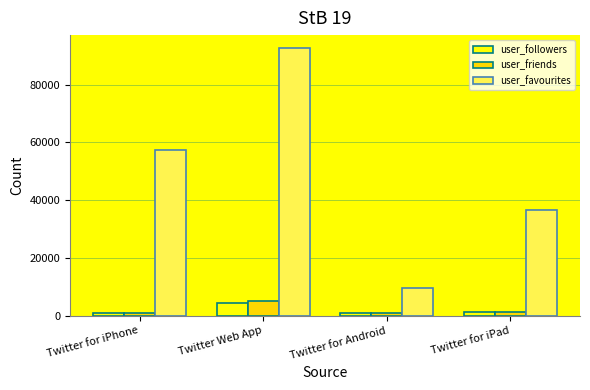

At how many categories does at least one series exceed 21080?

3